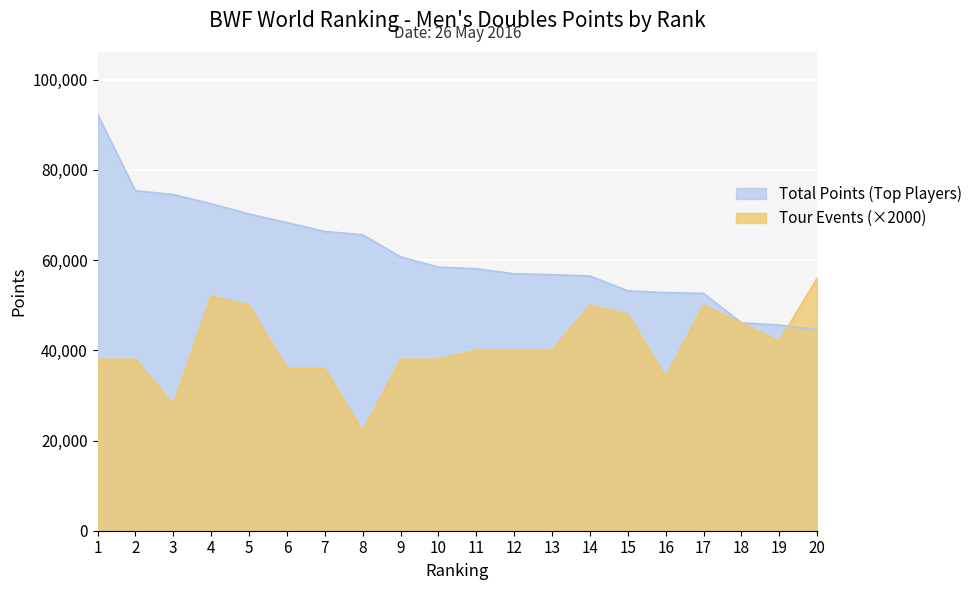

Does the chart display data point markers on the line(s)?

No